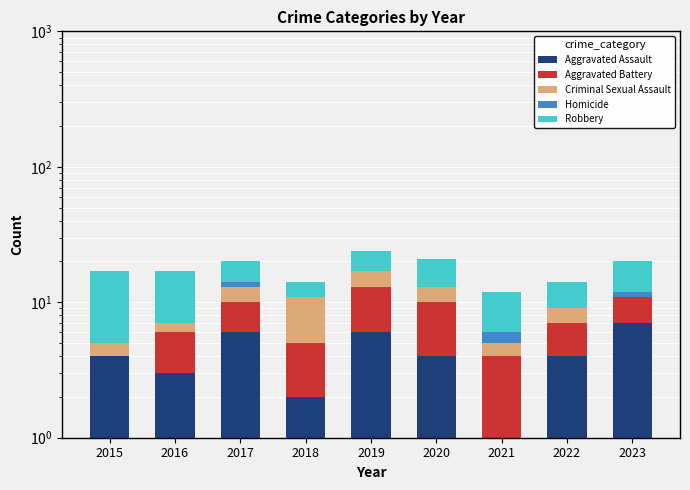

At which label does Homicide reach its peak?

2017